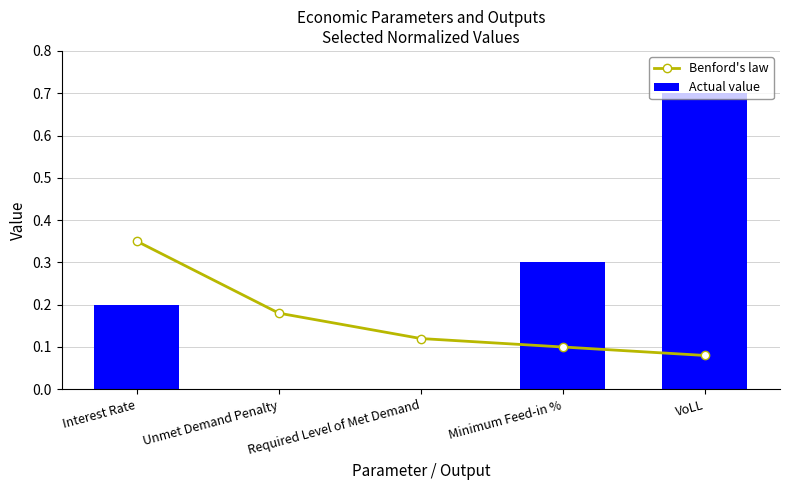

Which series has the widest spread of values?

Actual value